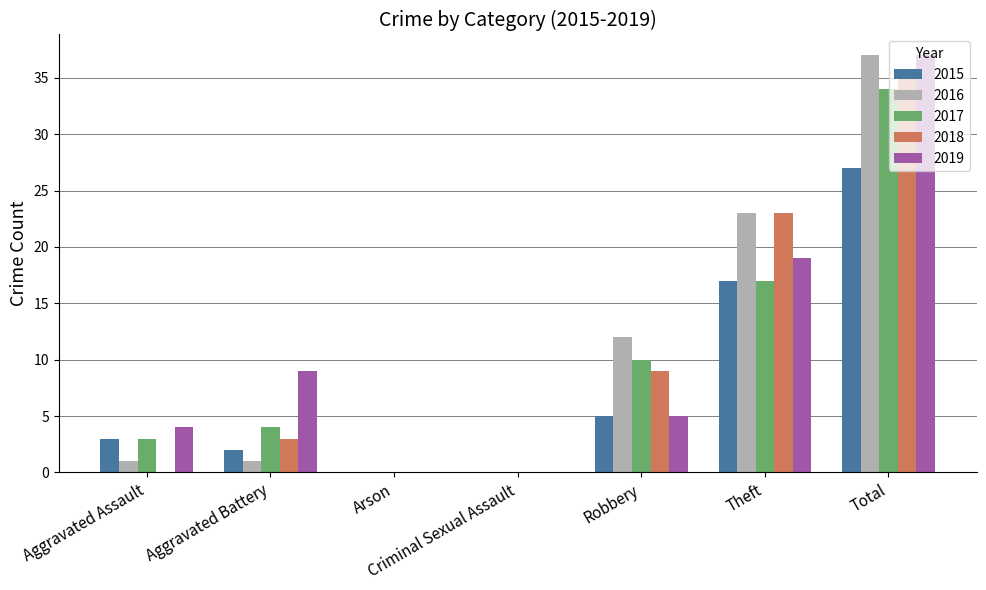

At which category is the sum across all series the highest?

Total